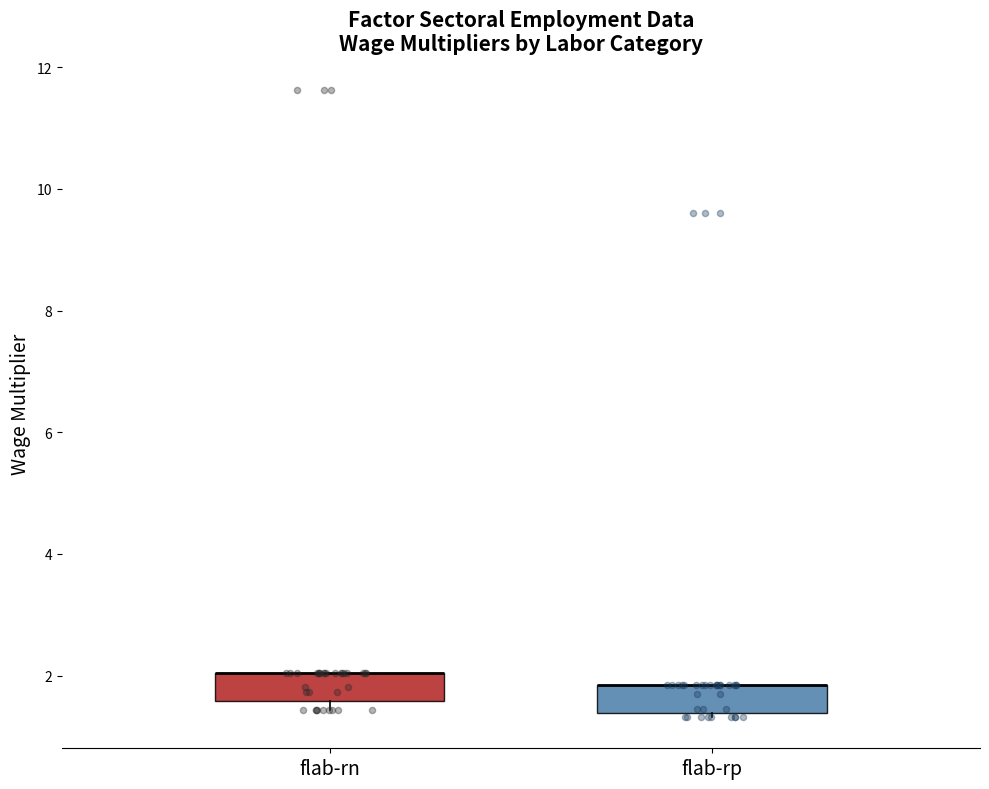

Reading left to right, read every box against the y-axis: the position of its median line, the range the box covers, and the ends of its whiskers. The values are not printed on the chart, so give them approximately, as read against the axis.

flab-rn: median 2.0 (drawn on the box's upper edge), box 1.6 to 2.0, whiskers 1.4 to 2.0
flab-rp: median 1.8 (drawn on the box's upper edge), box 1.4 to 1.8, whiskers 1.4 (just below the box's lower edge) to 1.8